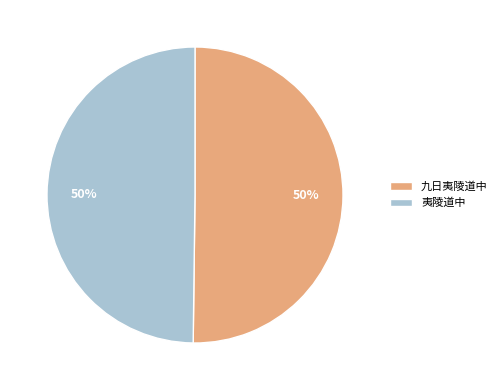

To the nearest percent, what is the combined percentage of 夷陵道中 and 九日夷陵道中?

100%